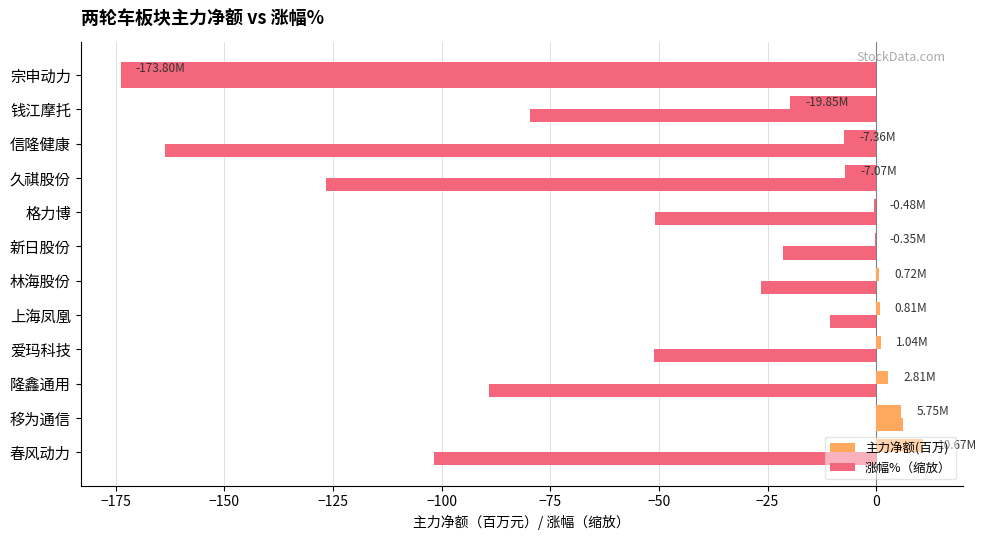

Reading left to right, extract all data points from this chart.

主力净额(百万): 10.7	5.7	2.8	1.0	0.8	0.7	-0.4	-0.5	-7.1	-7.4	-19.8	-173.8
涨幅%（缩放）: -101.7	6.2	-89.1	-51.1	-10.6	-26.5	-21.4	-50.9	-126.6	-163.7	-79.6	-173.8